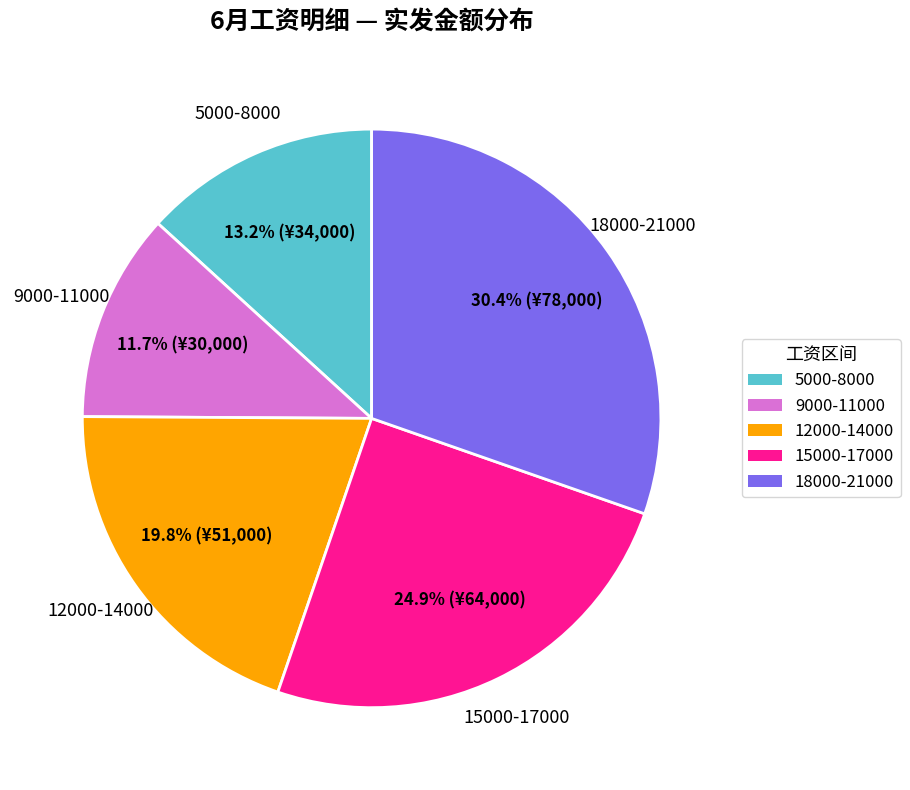

Approximately how many times larger is the value at 12000-14000 compared to 18000-21000?

0.7